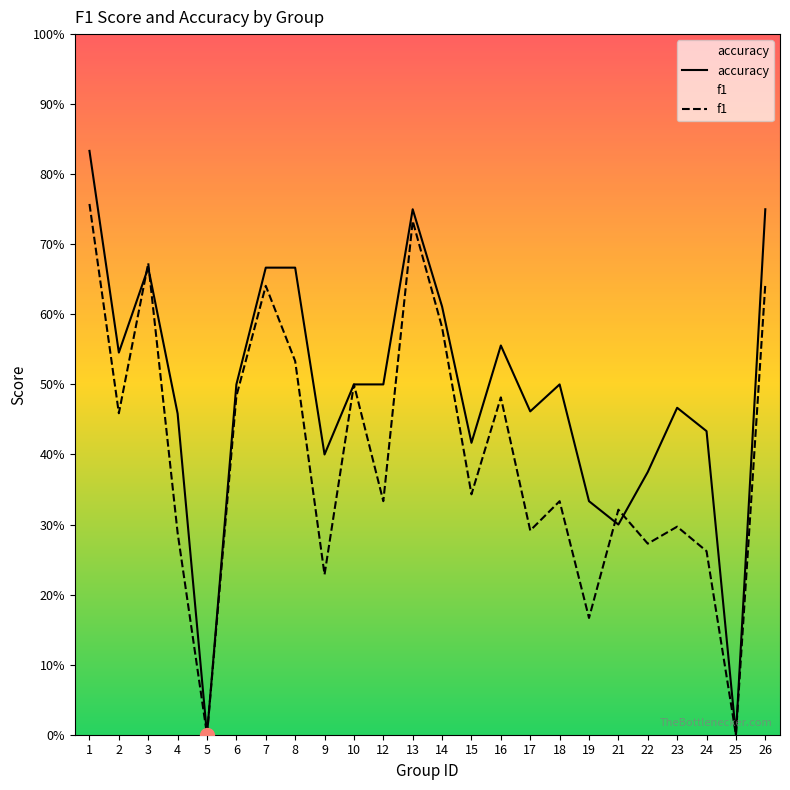

How many intersections are there between f1 and accuracy?

4